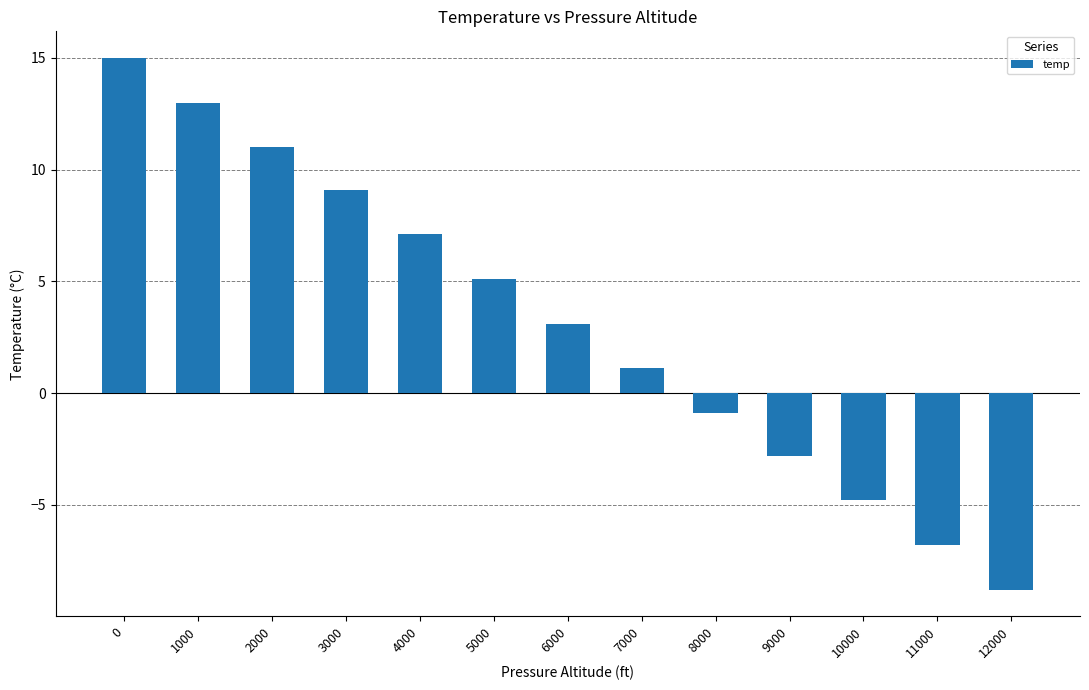

Does the chart contain stacked bars?

No